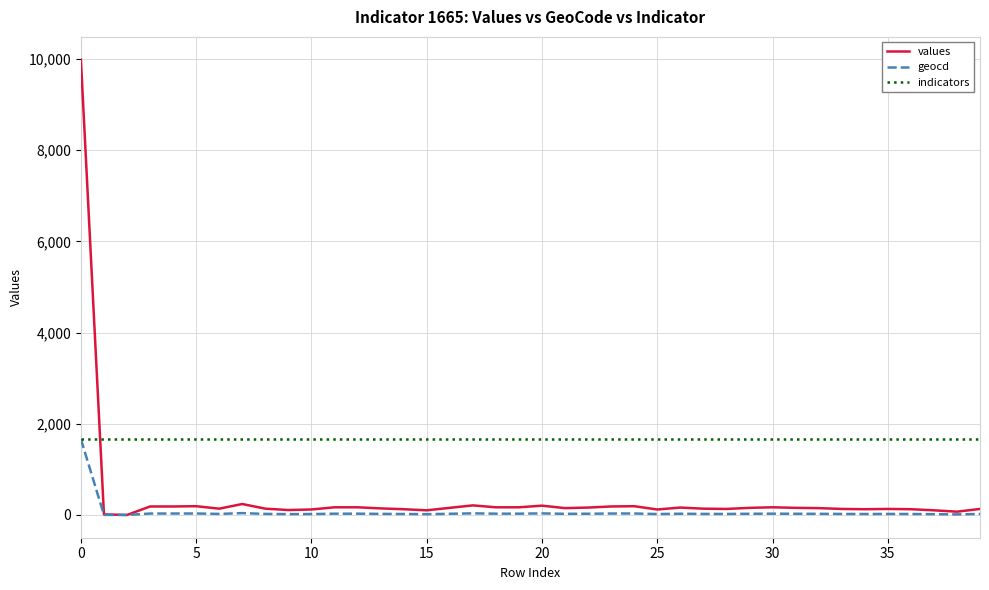

Which series has the largest range (max minus min)?

values